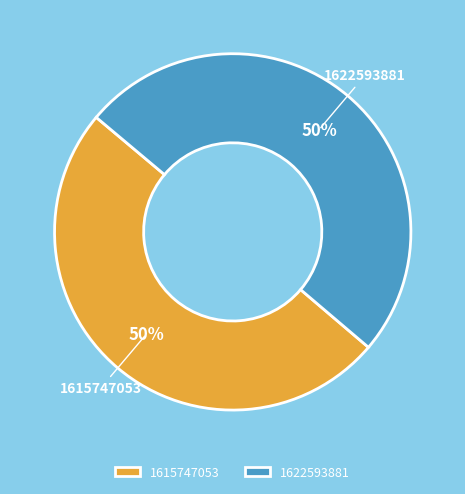

To the nearest percent, what percentage of the pie is 1615747053?

50%